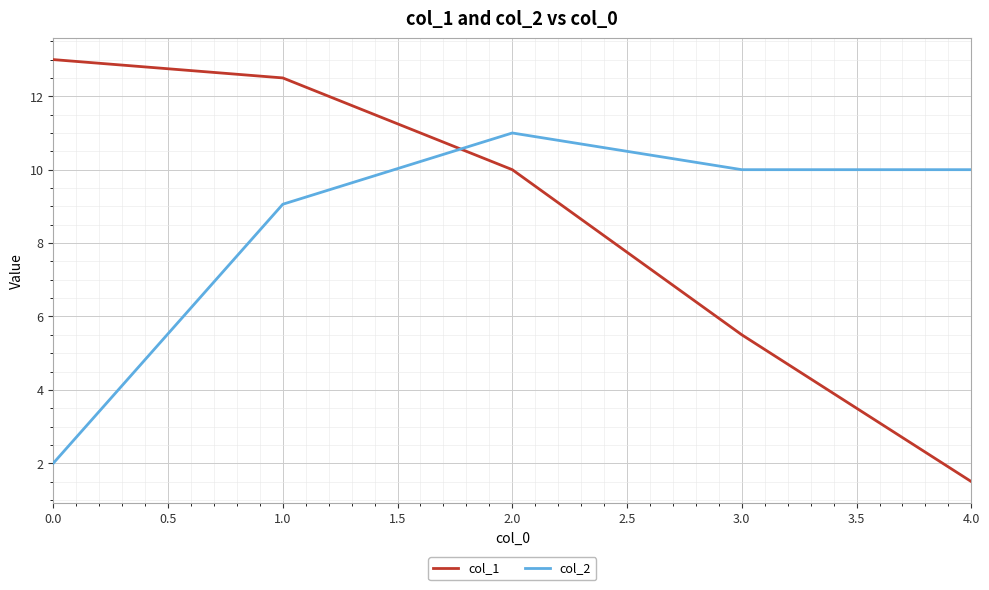

At which category does col_2 reach its first local peak?

2.0